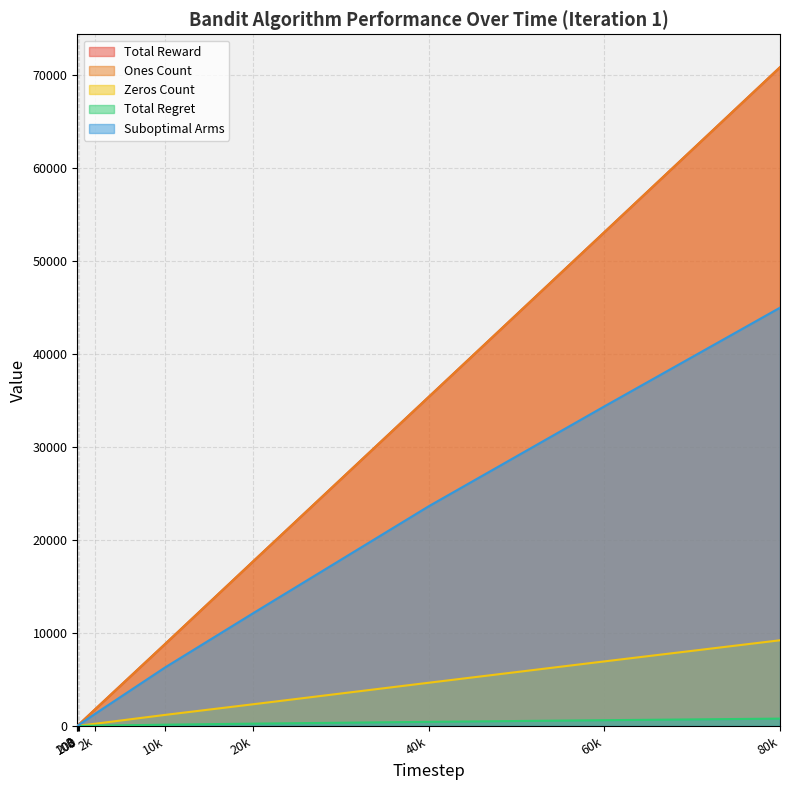

True or false: Suboptimal Arms has a value of 68354.8 at 80k.

False